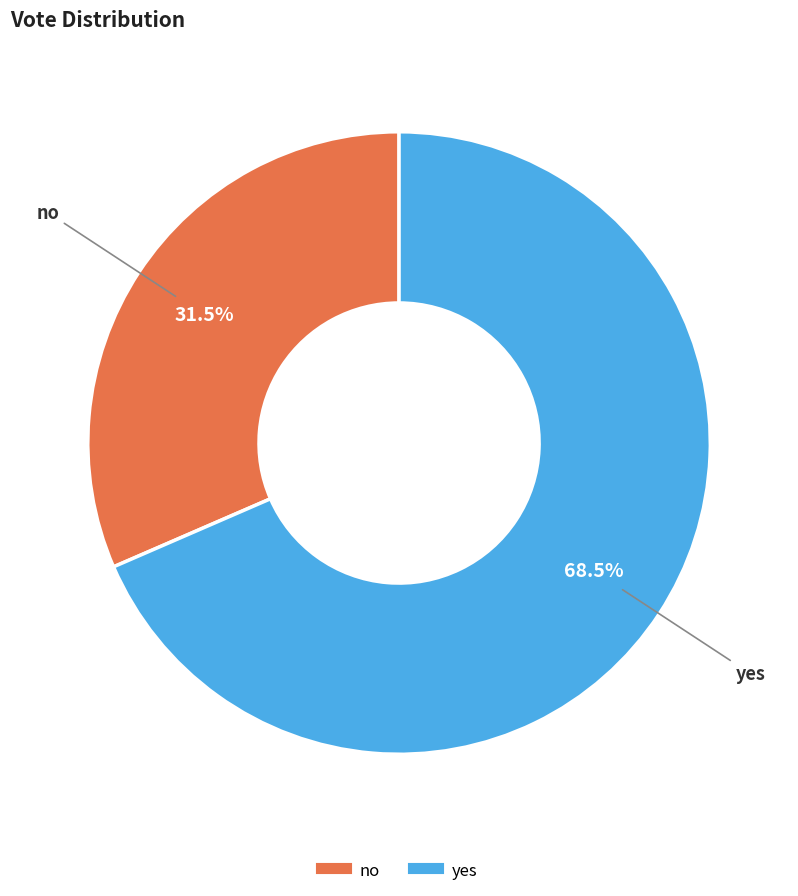

What is the largest slice in the pie chart?

yes